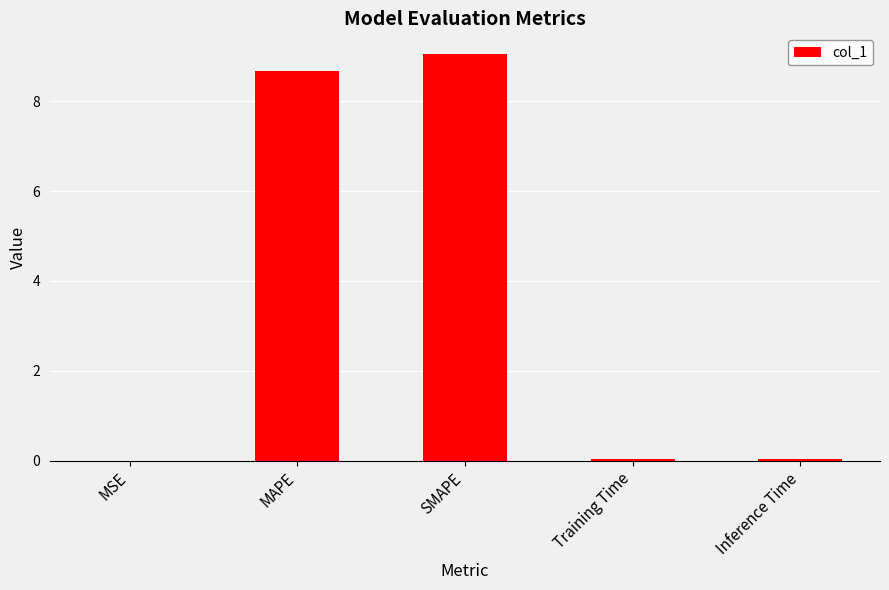

The chart shows a value of 0.0 at MSE. True or false?

True